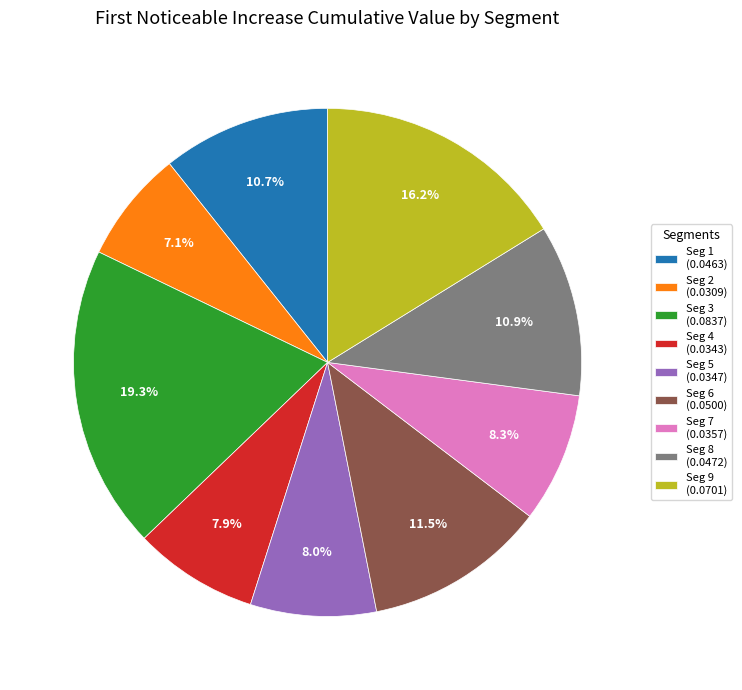

Is there a majority slice in this chart?

No